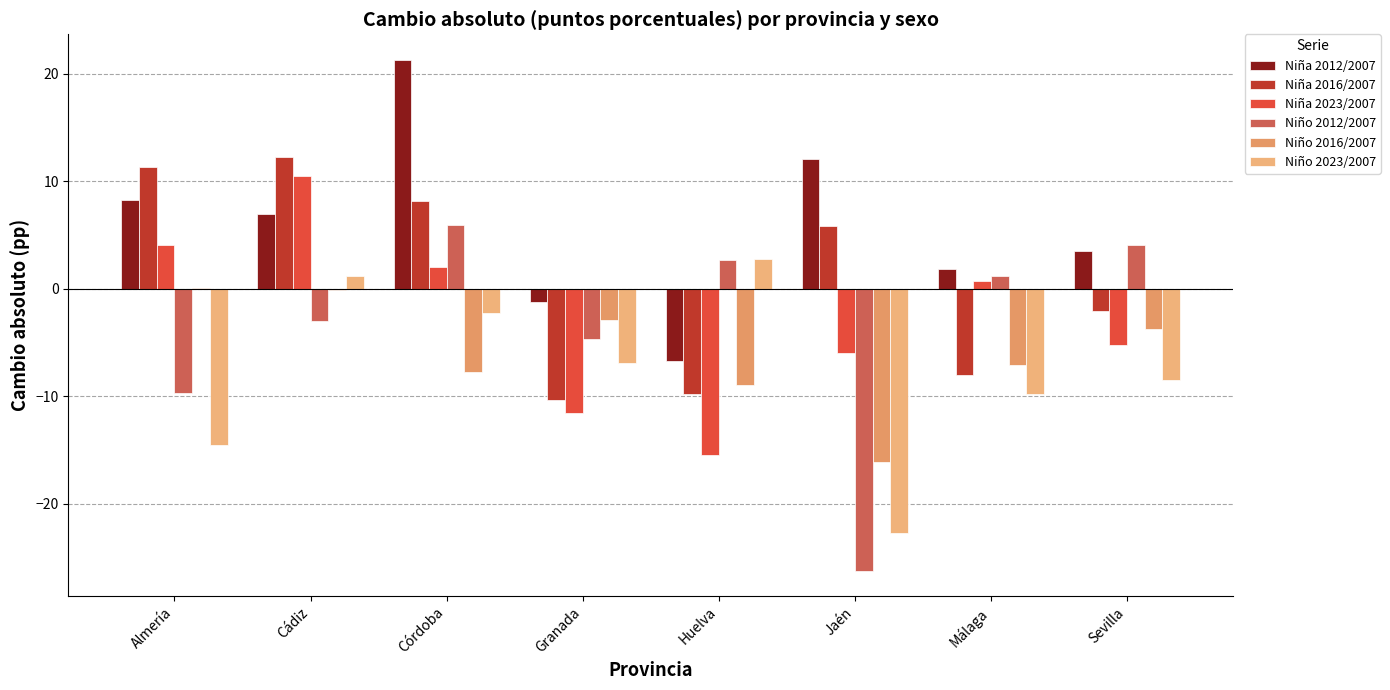

Reading right to left, transcribe all the data shown in this chart.

Niña 2012/2007: 3.5	1.9	12.1	-6.7	-1.2	21.3	7.0	8.3
Niña 2016/2007: -2.1	-8.0	5.8	-9.8	-10.4	8.2	12.3	11.3
Niña 2023/2007: -5.2	0.8	-6.0	-15.4	-11.5	2.0	10.5	4.1
Niño 2012/2007: 4.1	1.2	-26.2	2.6	-4.7	5.9	-3.0	-9.7
Niño 2016/2007: -3.8	-7.1	-16.2	-8.9	-2.9	-7.7	-0.1	0.0
Niño 2023/2007: -8.5	-9.8	-22.7	2.7	-6.9	-2.2	1.2	-14.5